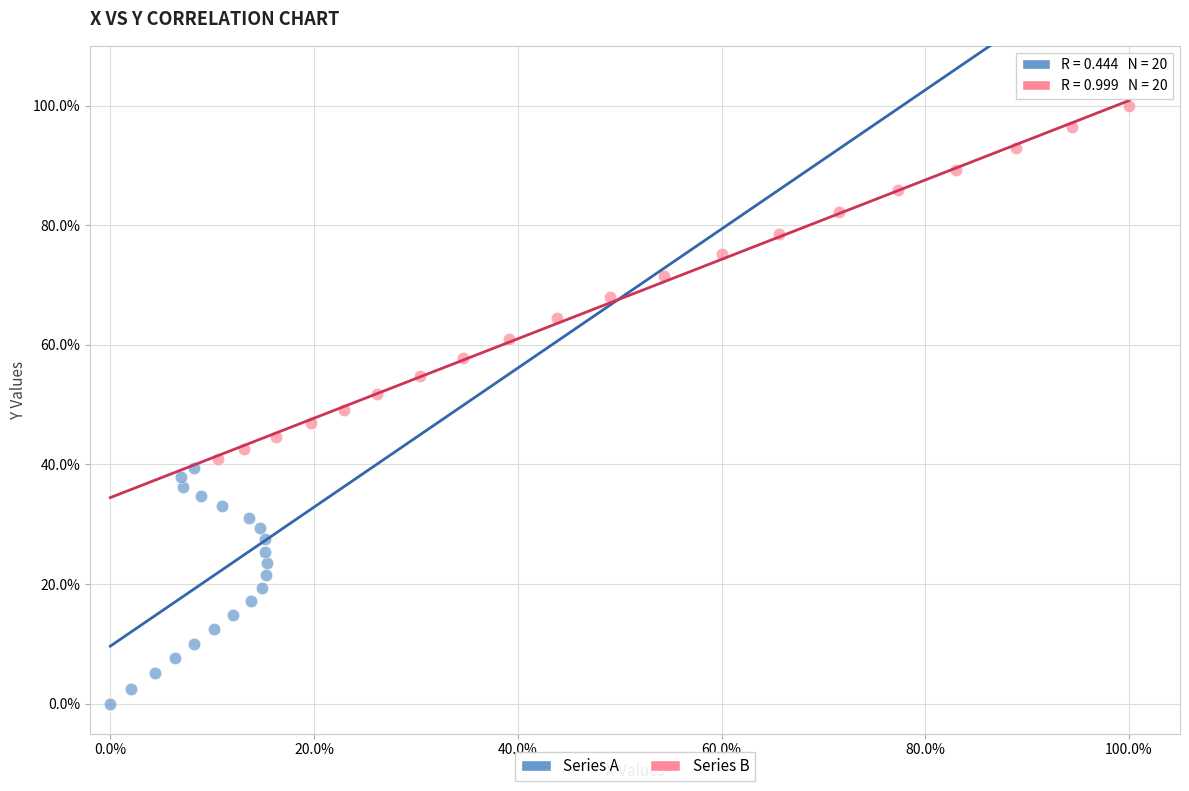

Which series has the largest Y range (max minus min)?

Series B